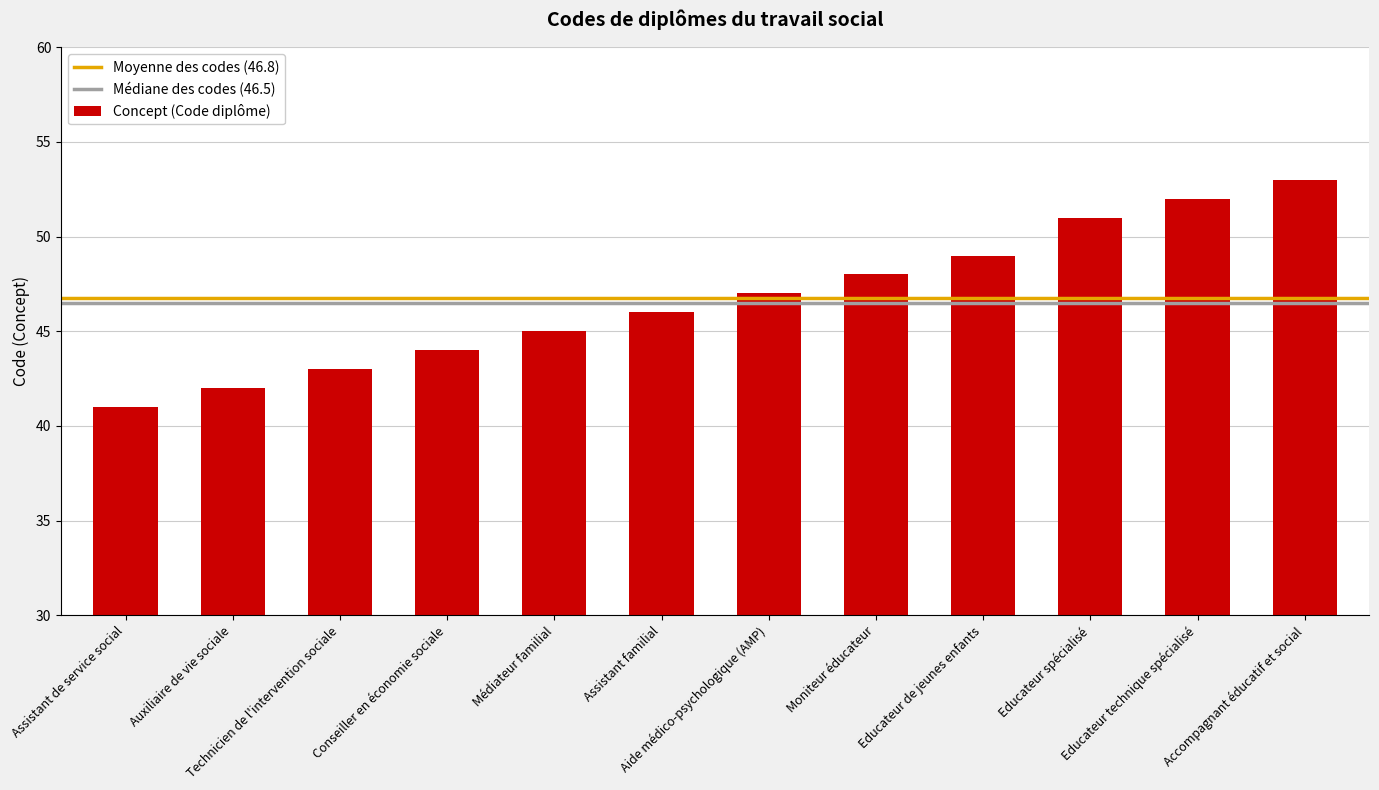

Which has a higher value, Assistant de service social or Accompagnant éducatif et social?

Accompagnant éducatif et social